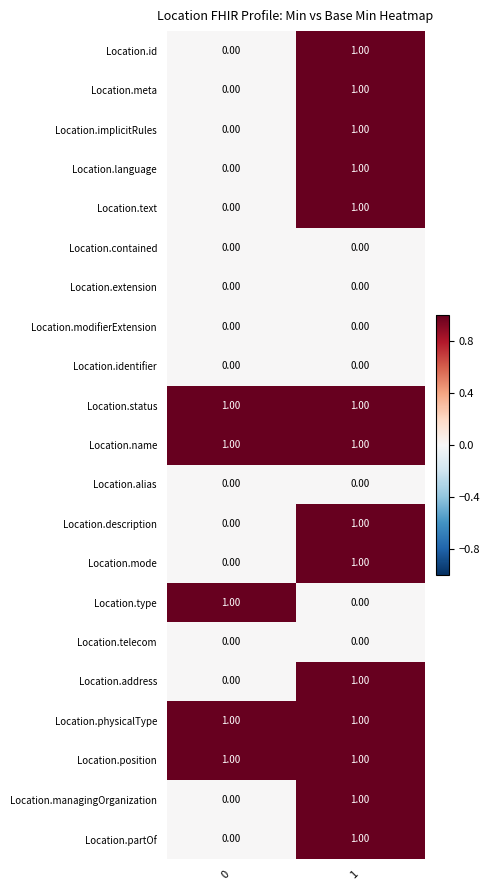

Count the number of data series in this chart.

21